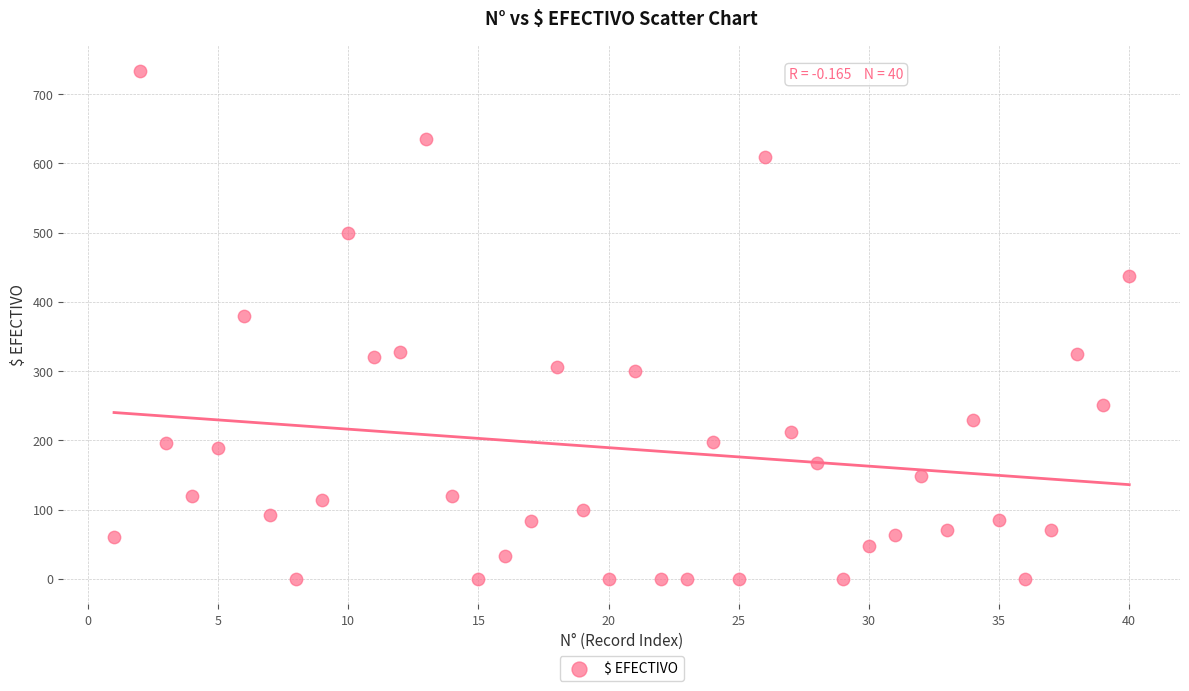

What is the range of Y values (max minus min)?

734